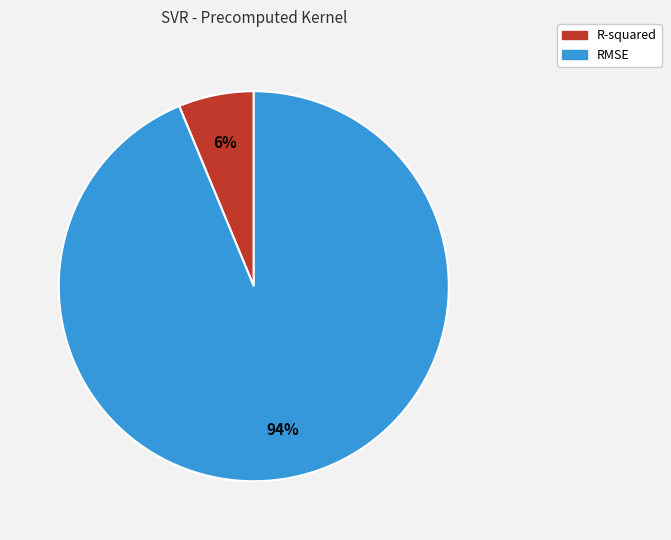

How many slices are in this pie chart?

2